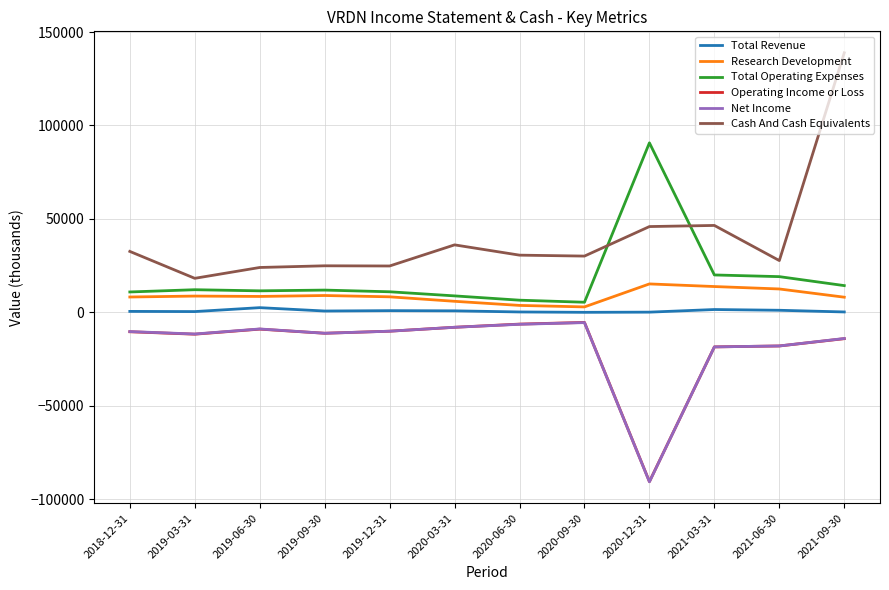

True or false: Total Revenue and Net Income intersect in this chart.

False